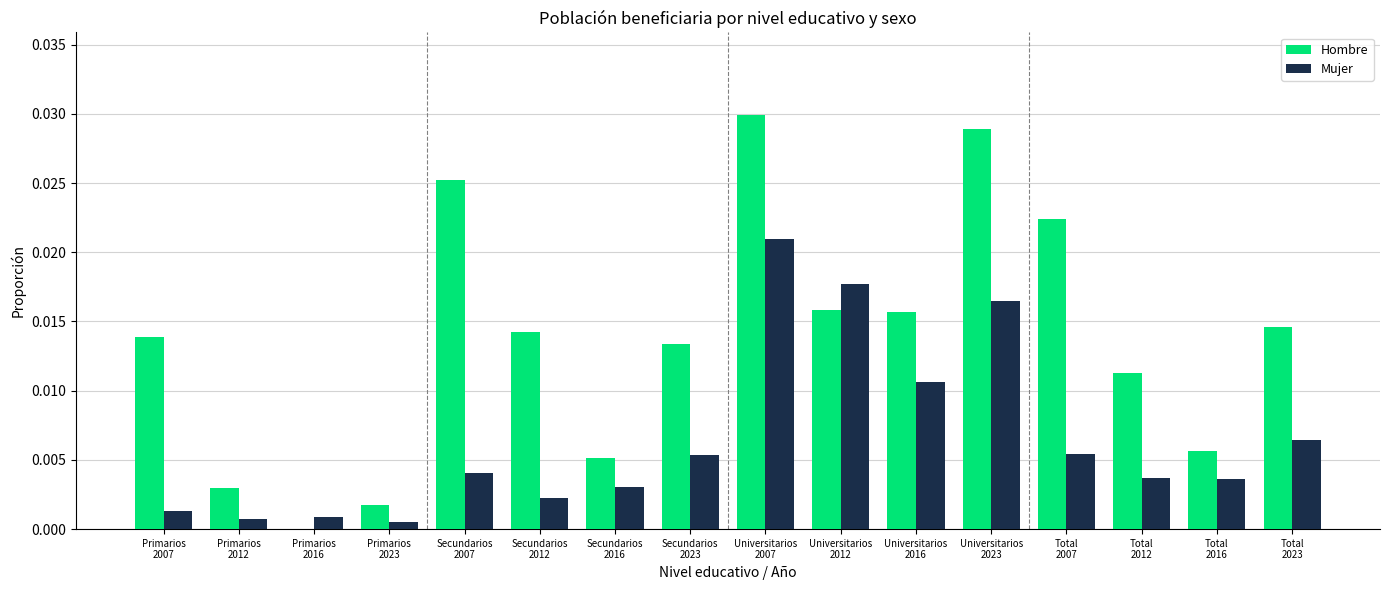

What are all the series names shown in the legend?

Hombre, Mujer